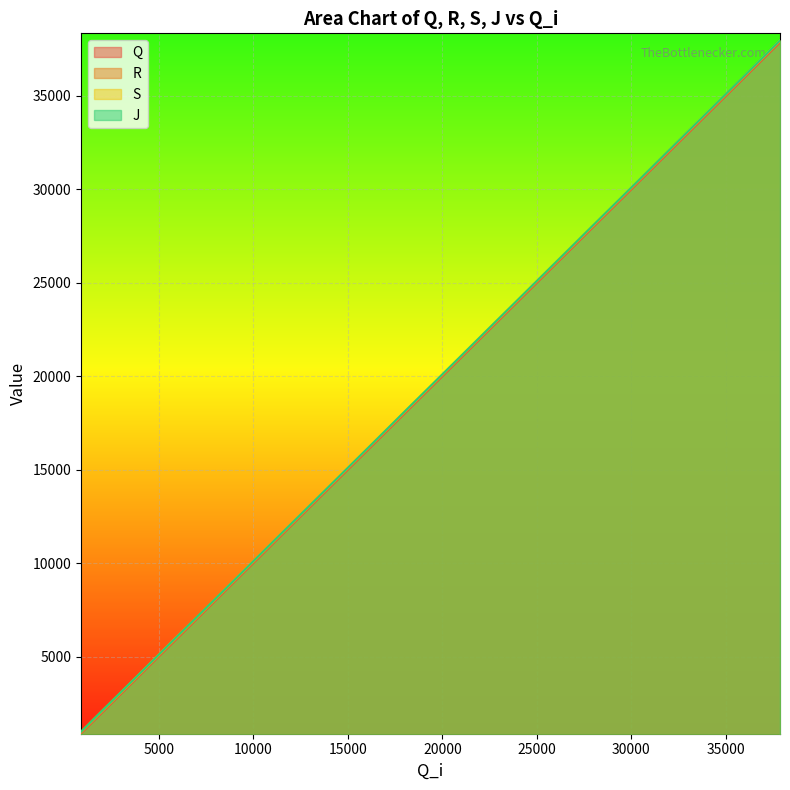

How many lines are shown in the chart?

4